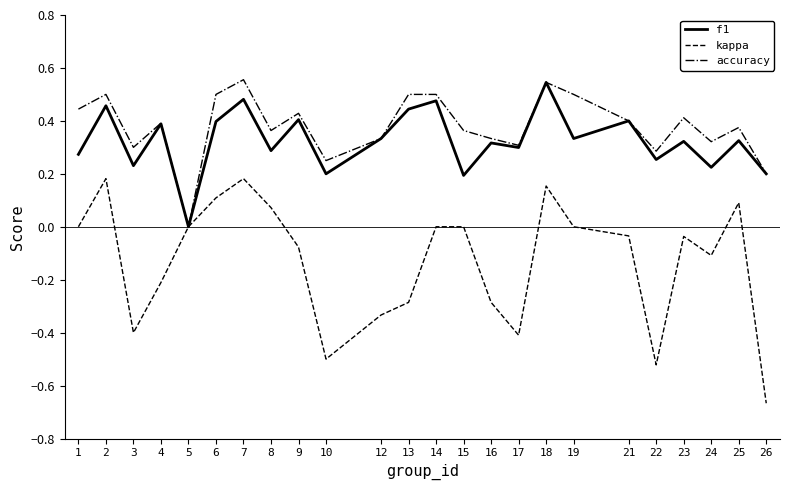

Which series has the widest spread of values?

kappa